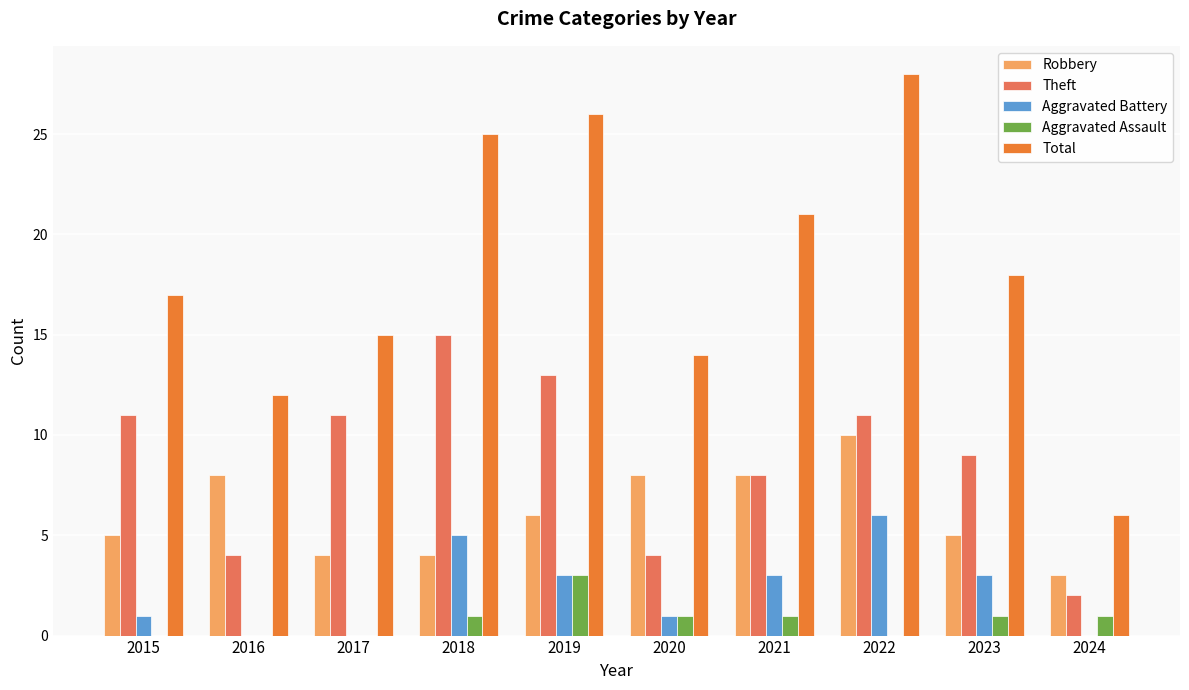

Where is Robbery nearest to the value 6?

2019